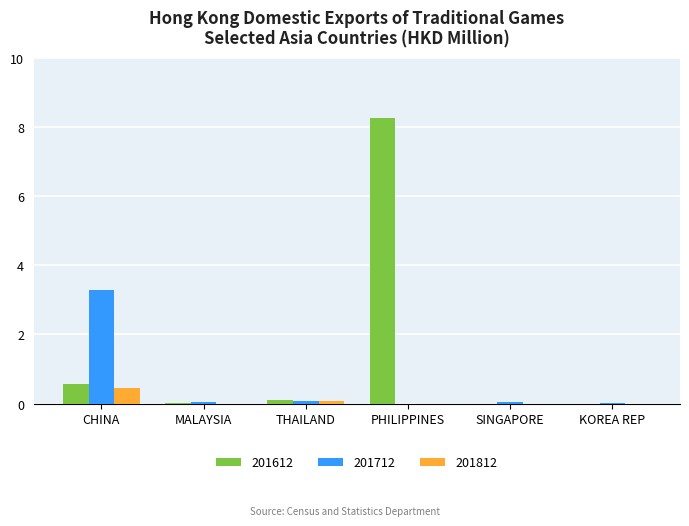

Which series has the largest range (max minus min)?

201612